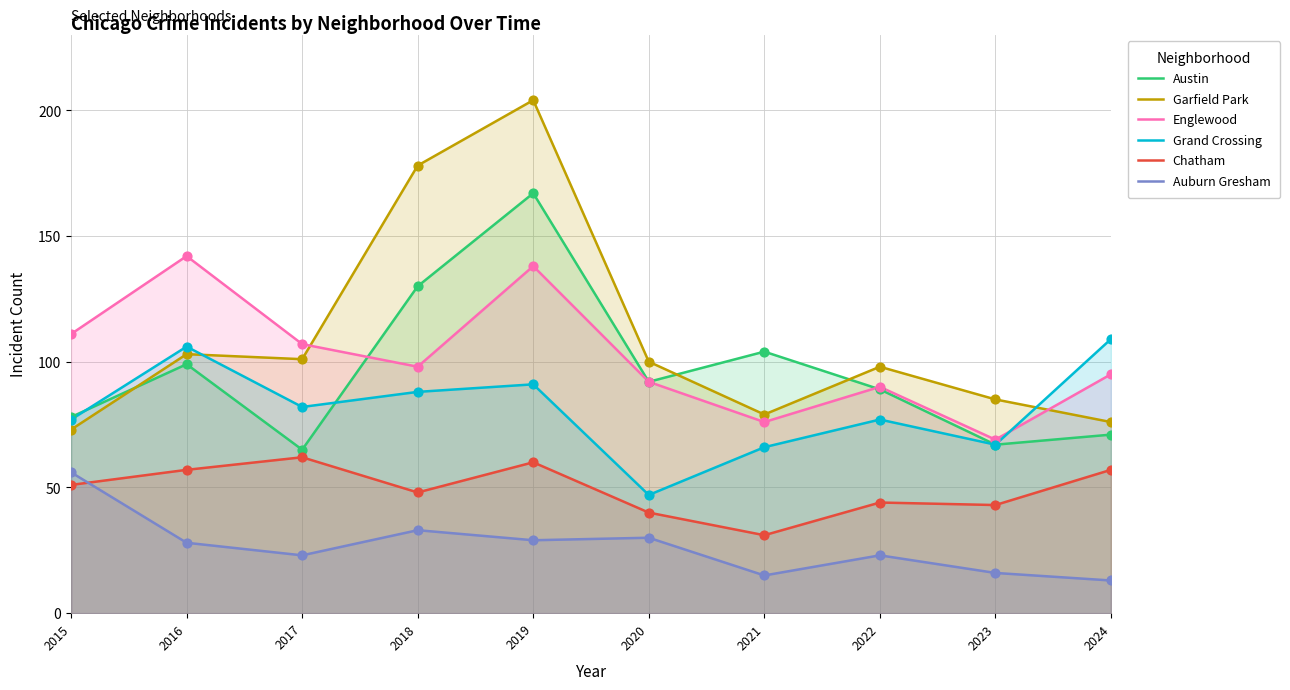

What are all the series names shown in the legend?

Austin, Garfield Park, Englewood, Grand Crossing, Chatham, Auburn Gresham